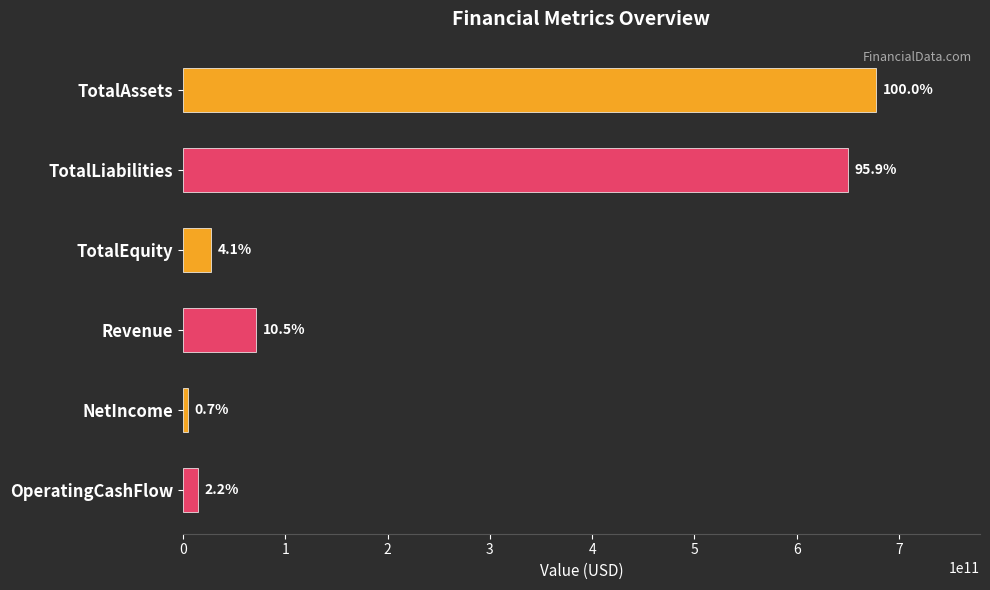

What is the smallest value displayed?

4426000000